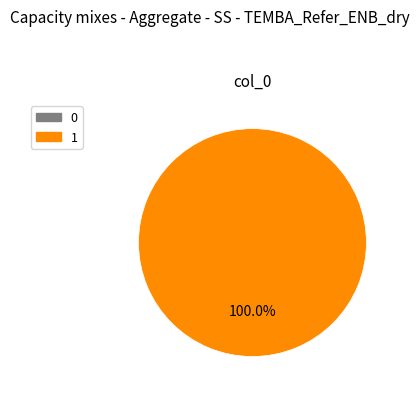

Is there a majority slice in this chart?

Yes